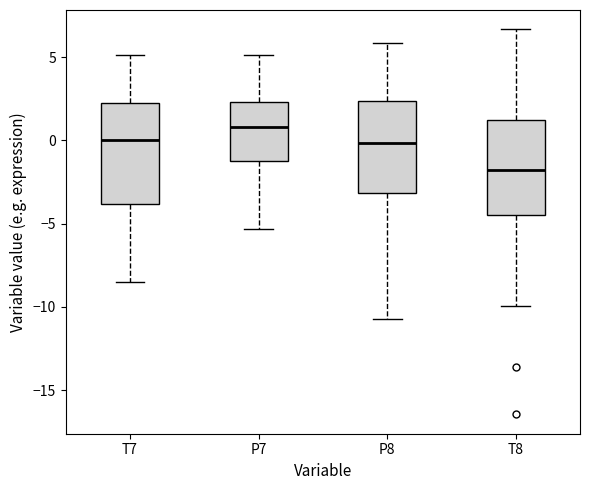

Where does the lower whisker of the box for T8 end on the y-axis? The values are not printed on the chart, so give them approximately, as read against the axis.

-10.0